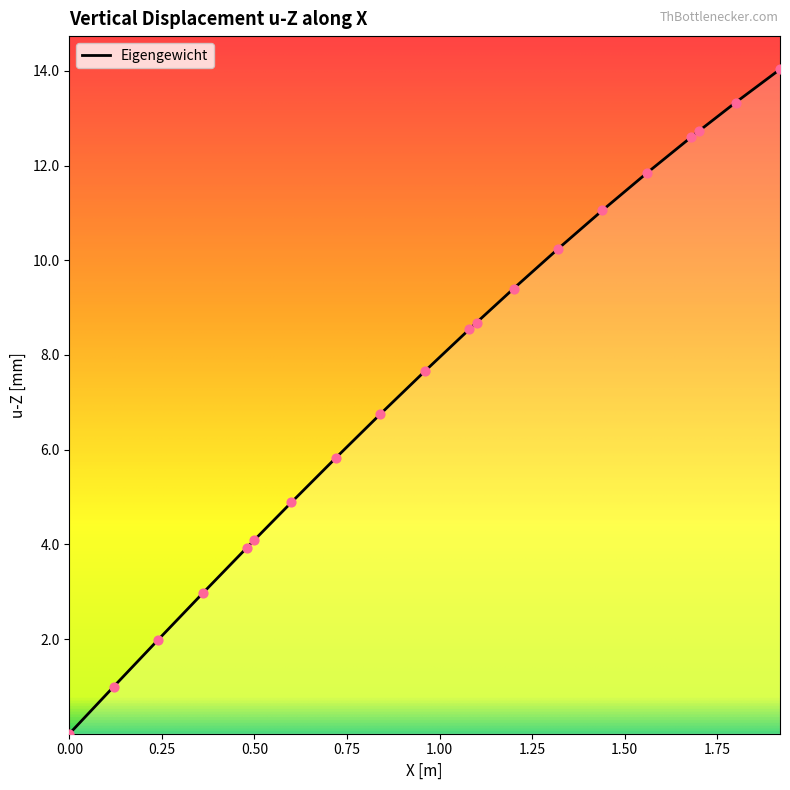

What is the difference between the maximum and minimum values?

14.0